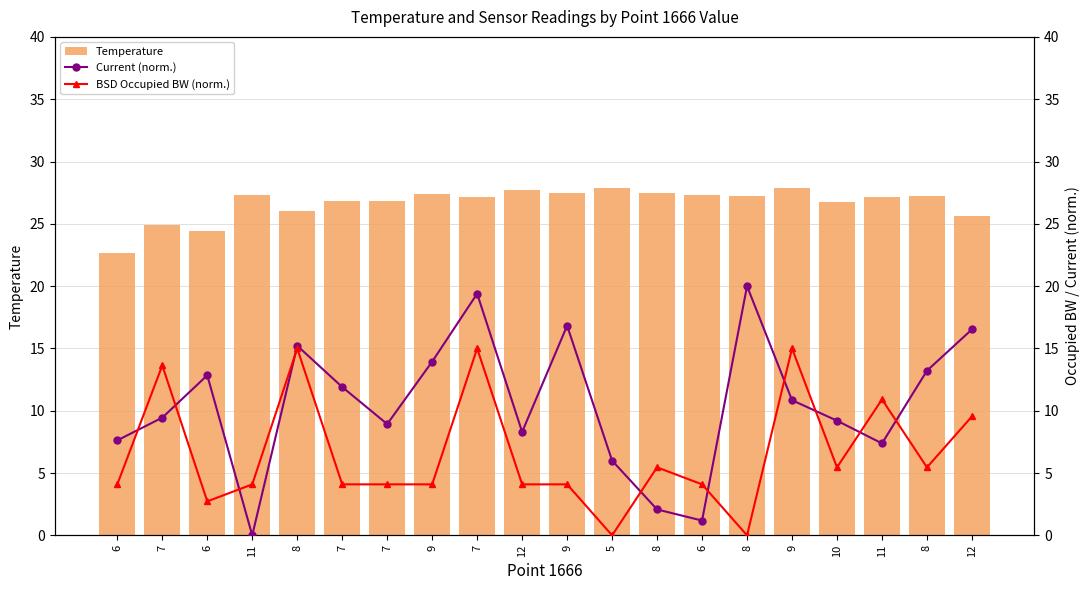

What is the sum of all Temperature values?

533.0